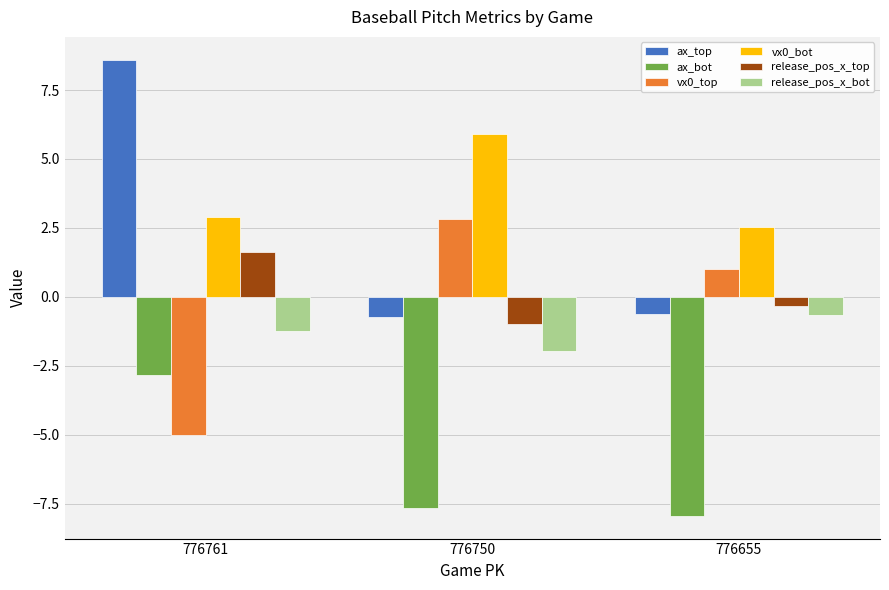

The value of vx0_bot at 776761 is 2.9. True or false?

True